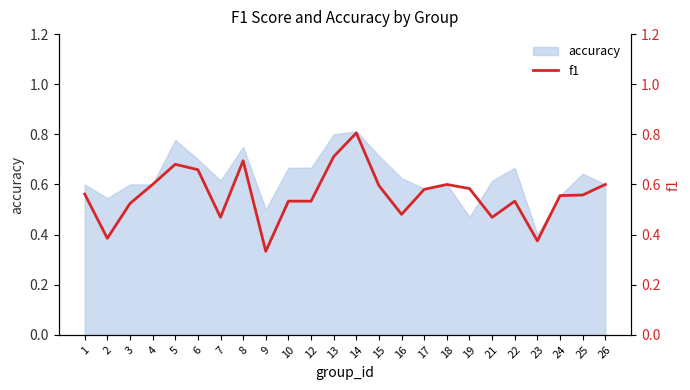

Does the chart display data point markers on the line(s)?

No